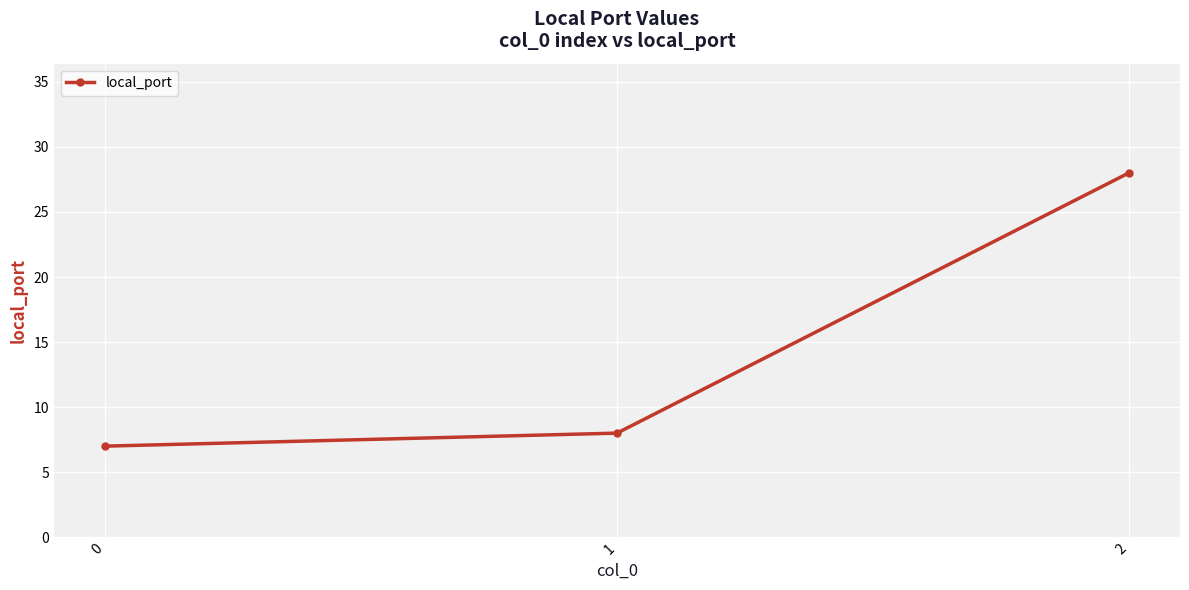

What value does the data have at 0, to the nearest 5?

5